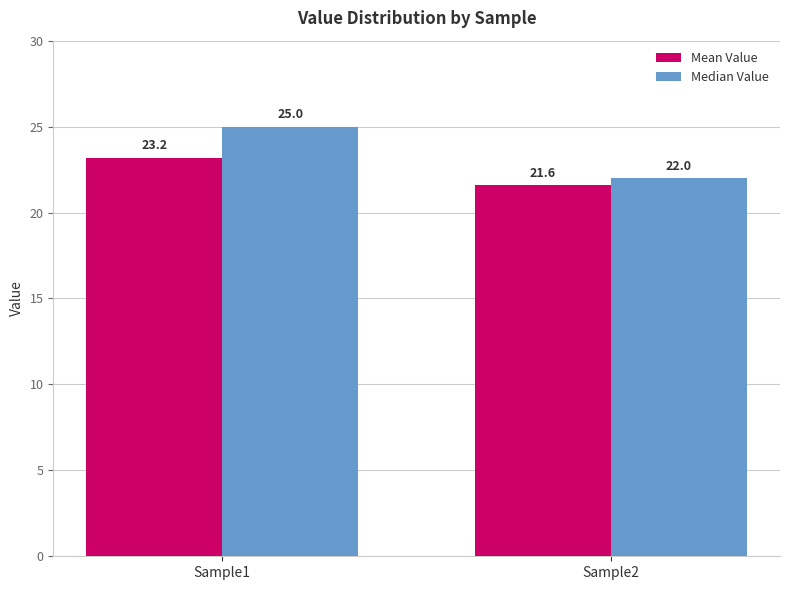

What is the approximate value of Mean Value at Sample2?

21.6